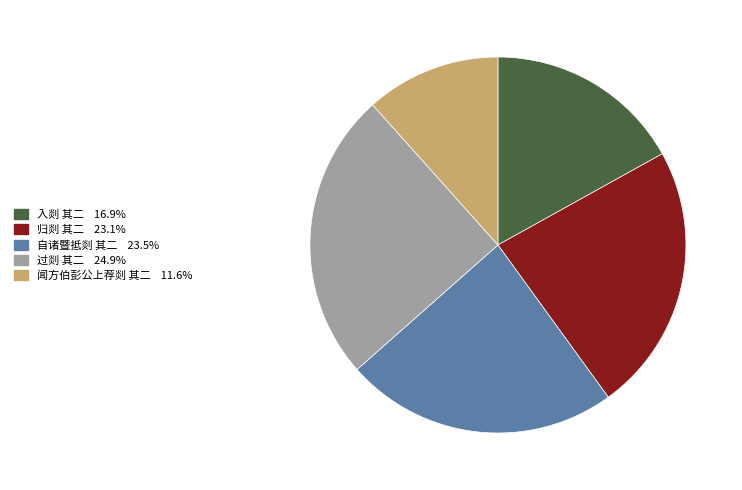

Combined, do 自诸暨抵剡 其二 and 闻方伯彭公上荐剡 其二 account for over 50%?

No